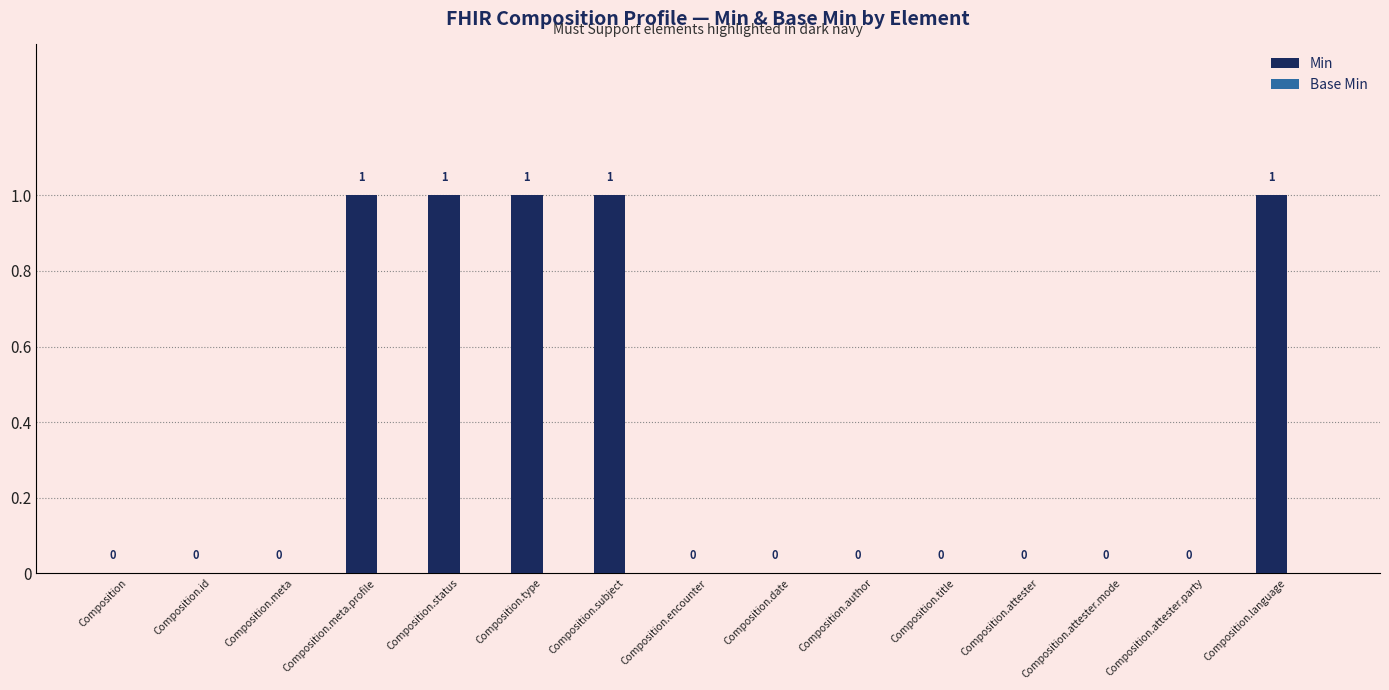

The value at Composition.attester.mode is 0. True or false?

True